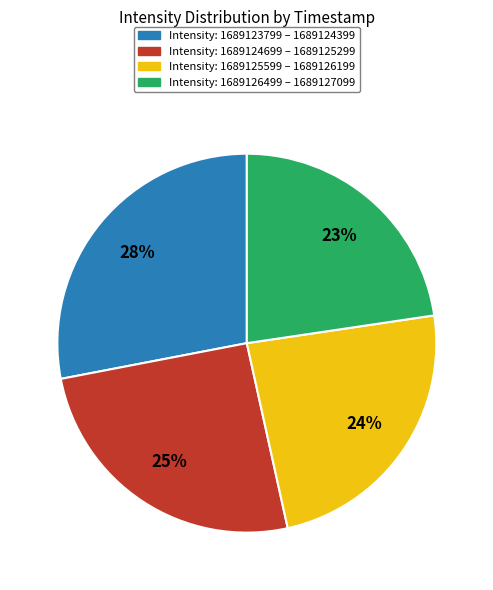

To the nearest percent, what is the average slice percentage?

25%